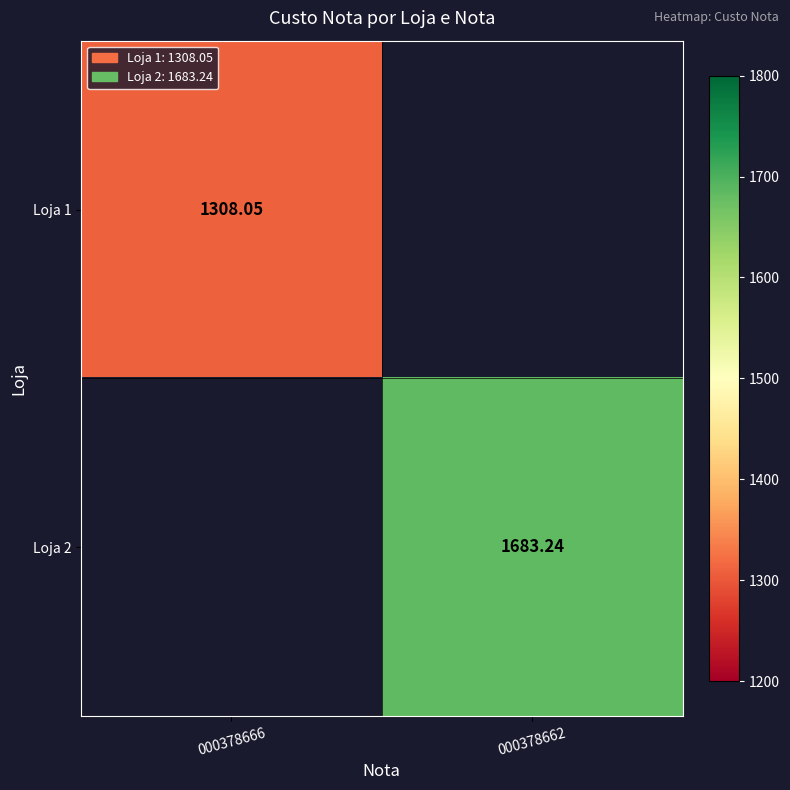

Is the value of Loja 1 at 000378666 greater than the value of Loja 2 at 000378662?

No